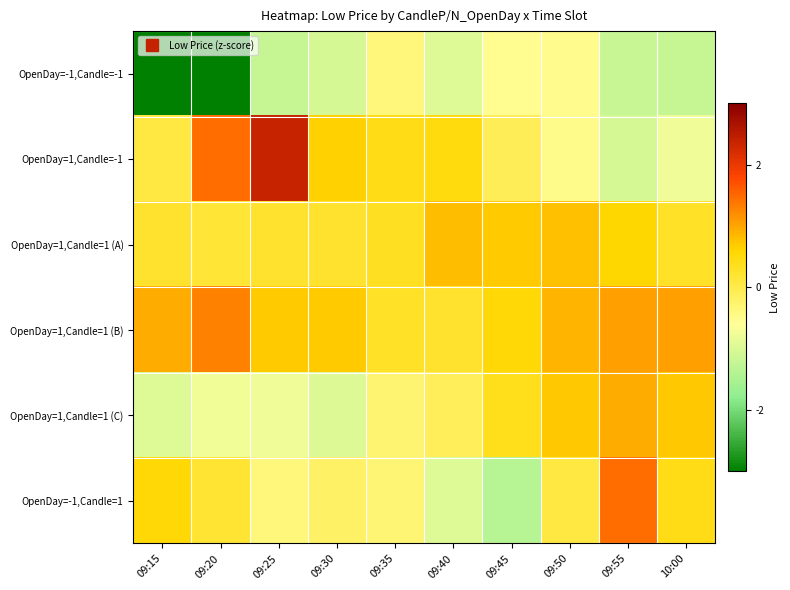

Which category has the lowest value across all series?

09:20